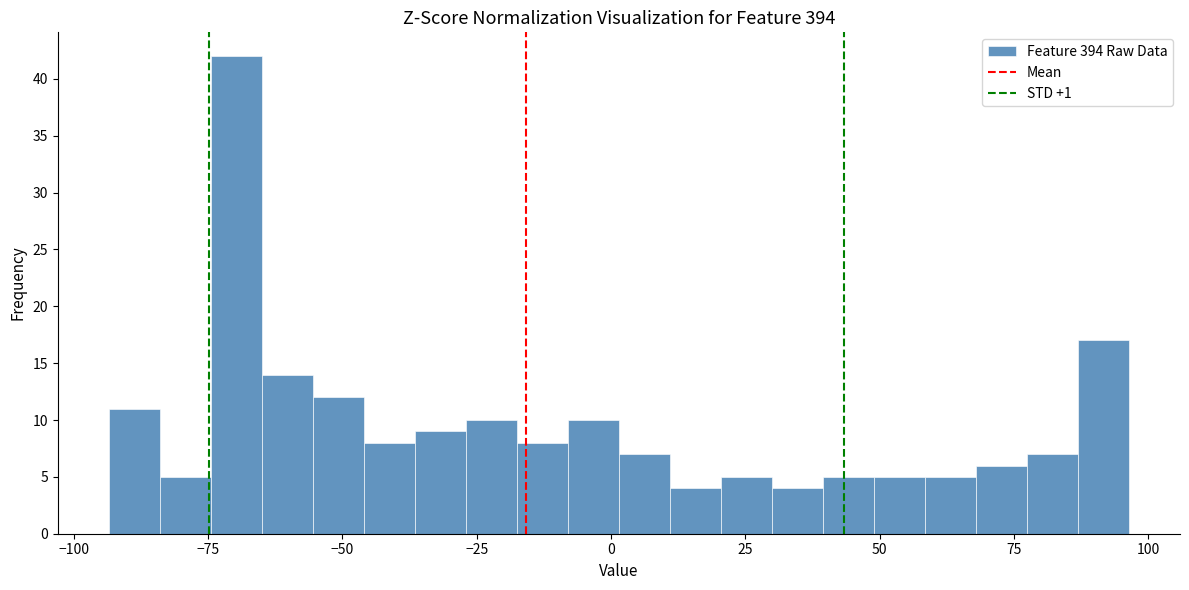

Around what value on the x-axis is the tallest bar? Give the approximate position of its centre, as read against the axis.

-70